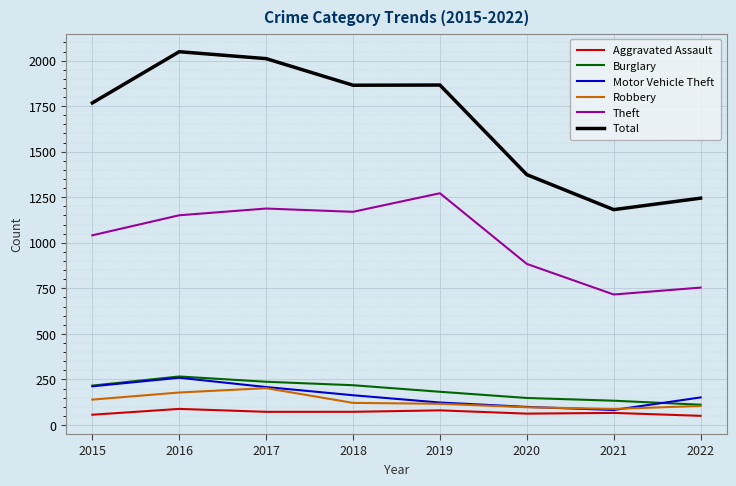

How many categories are shown in the chart?

8